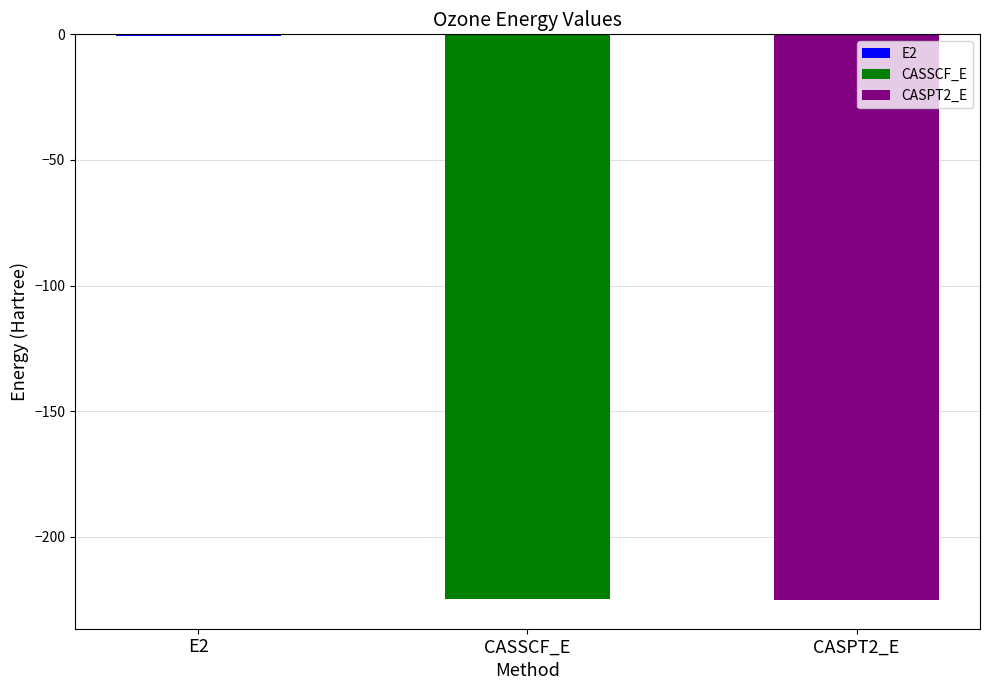

Where is the data nearest to the value -112?

E2